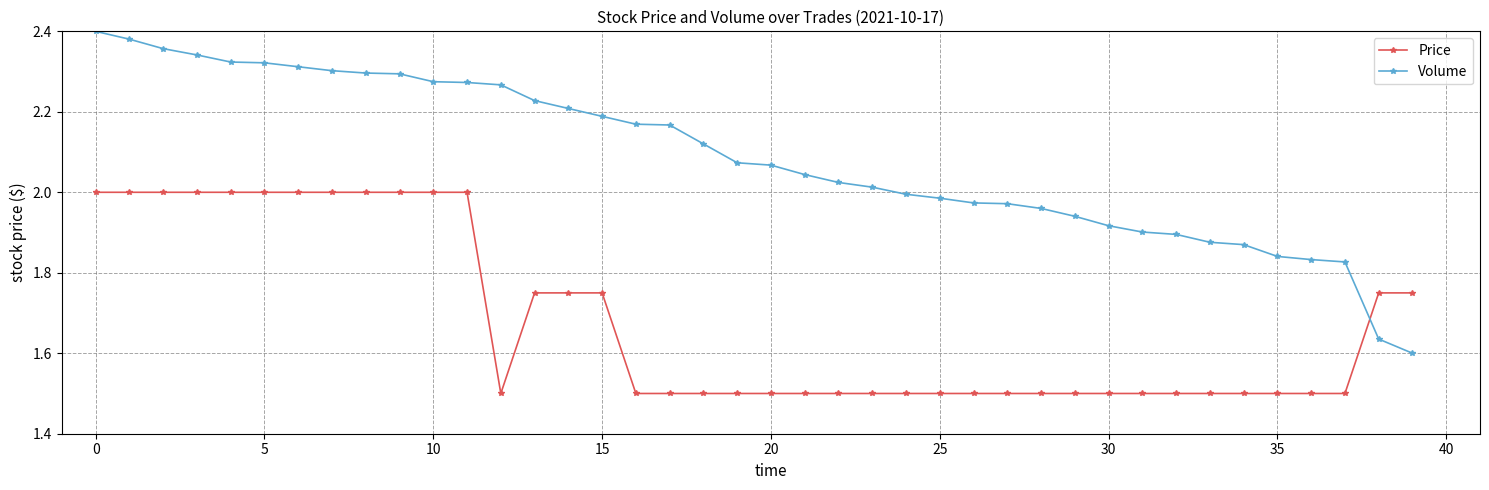

List the series in order of their peak value, lowest first.

Price, Volume